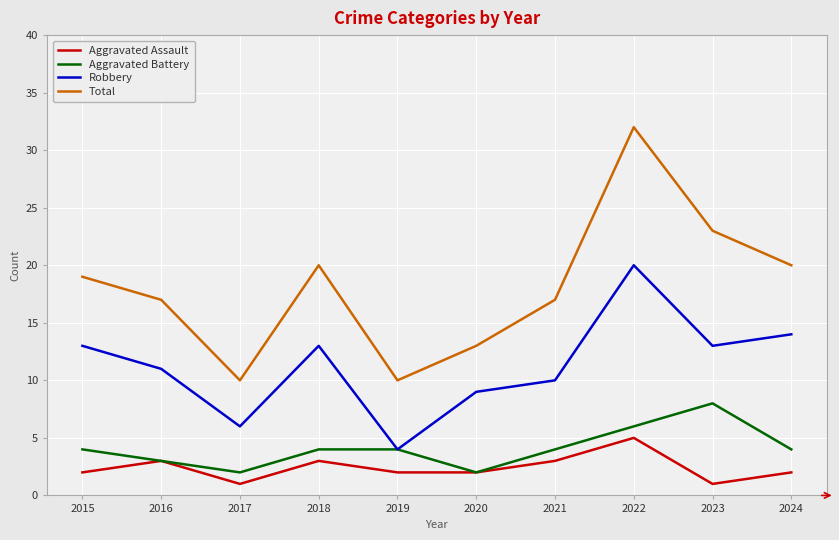

At which category is the sum across all series the highest?

2022